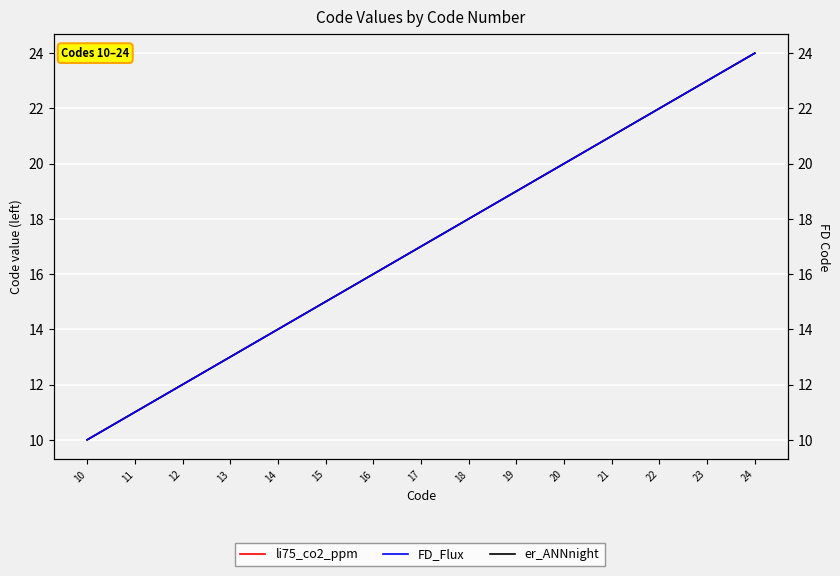

Reading left to right, extract all data points from this chart.

li75_co2_ppm: 10	11	12	13	14	15	16	17	18	19	20	21	22	23	24
er_ANNnight: 10	11	12	13	14	15	16	17	18	19	20	21	22	23	24
FD_Flux: 10	11	12	13	14	15	16	17	18	19	20	21	22	23	24